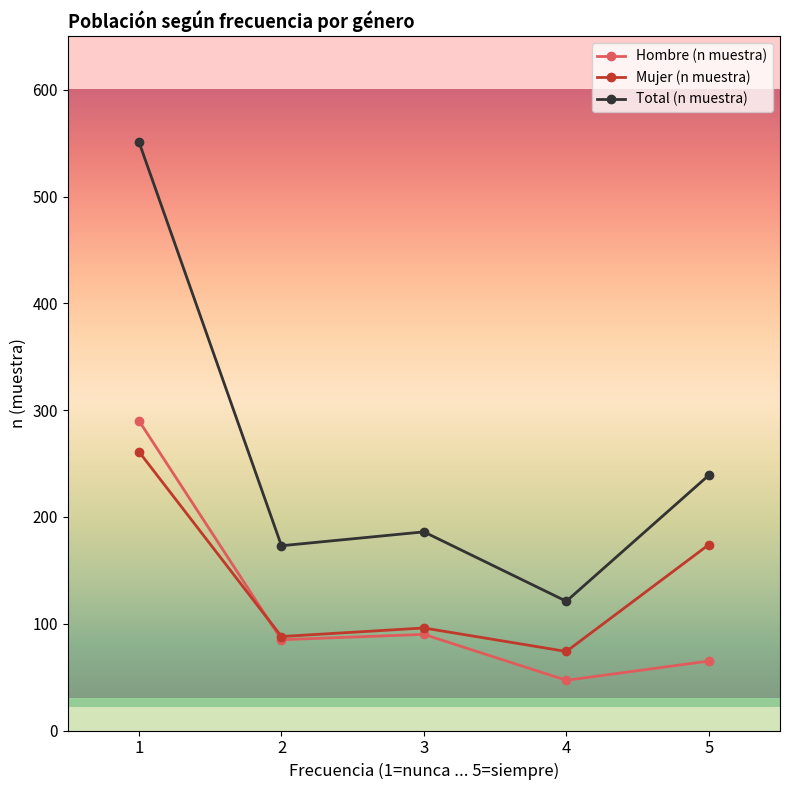

Reading left to right, transcribe all the data shown in this chart.

Hombre (n muestra): 290	85	90	47	65
Mujer (n muestra): 261	88	96	74	174
Total (n muestra): 551	173	186	121	239